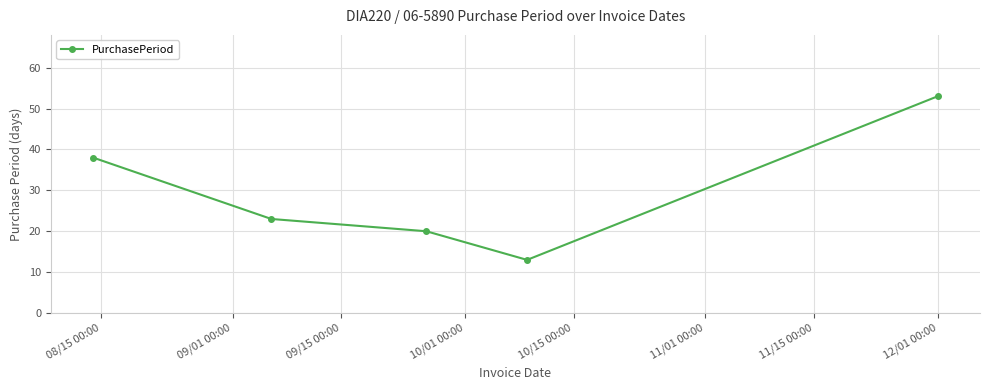

Reading left to right, extract all data points from this chart.

38	23	20	13	53